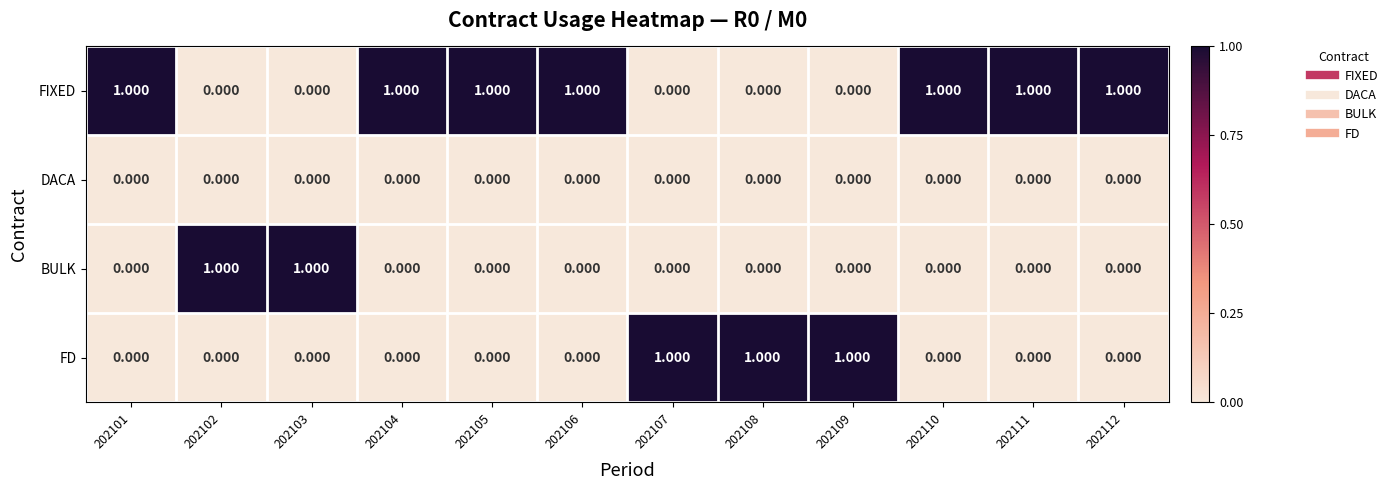

How many series are shown in this chart?

4